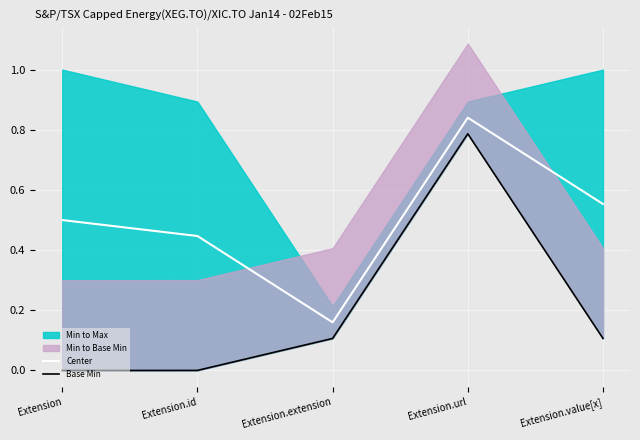

What is the label of the 1st point from the left?

Extension